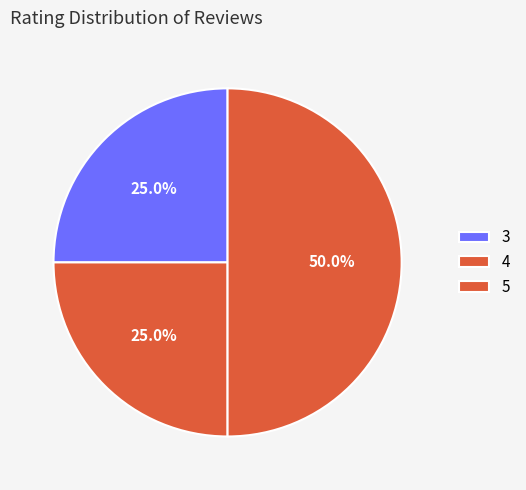

Which slice is the smallest?

Rating 5